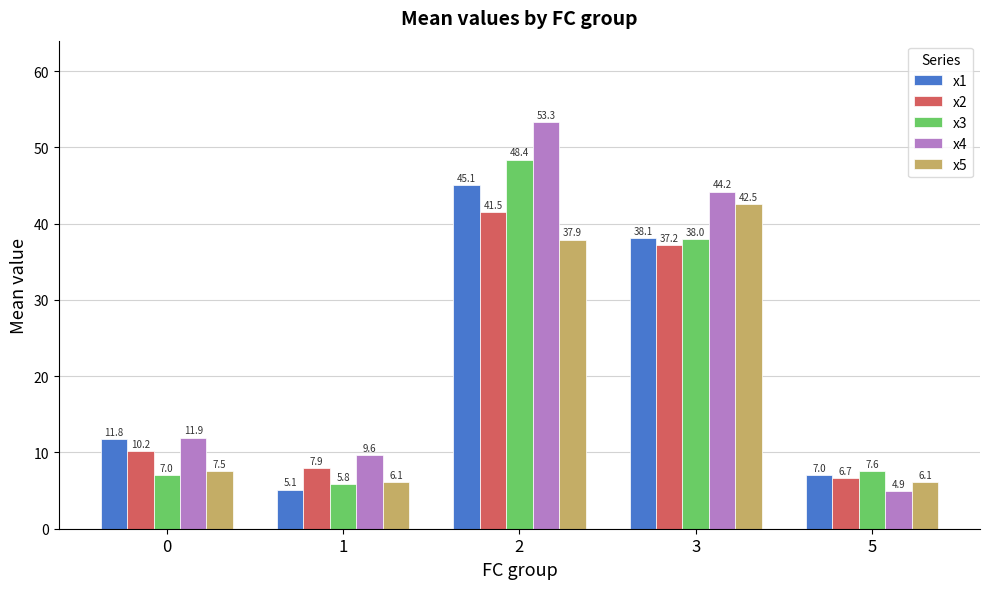

The x4 series shows 11.9 at 0. True or false?

True